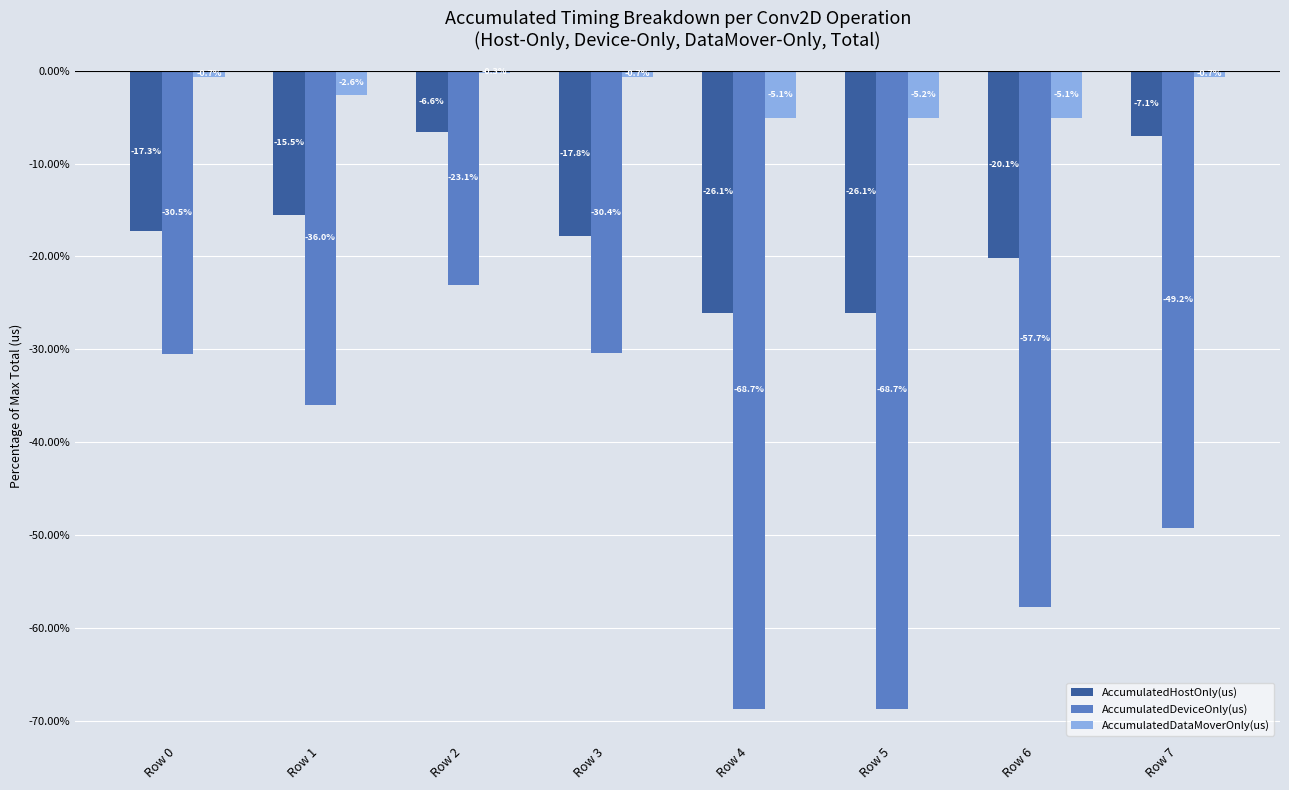

Are the bars grouped side by side (vs. stacked)?

Yes